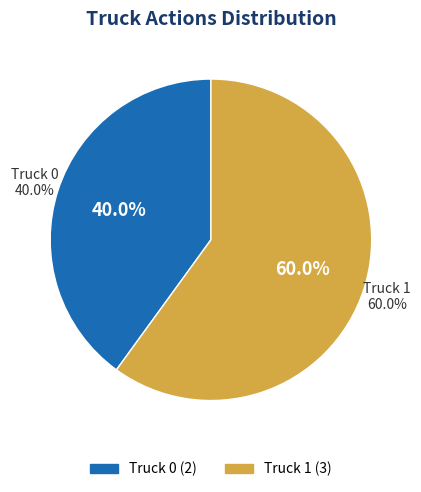

Count the number of slices in the pie.

2